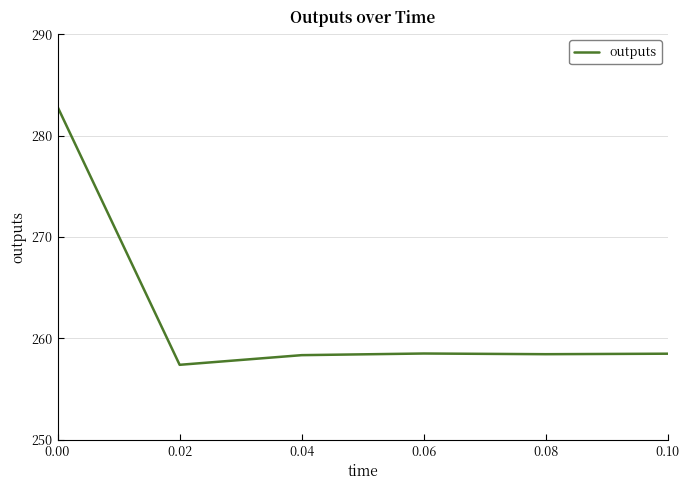

True or false: the data has more than 2 interior local peaks.

False